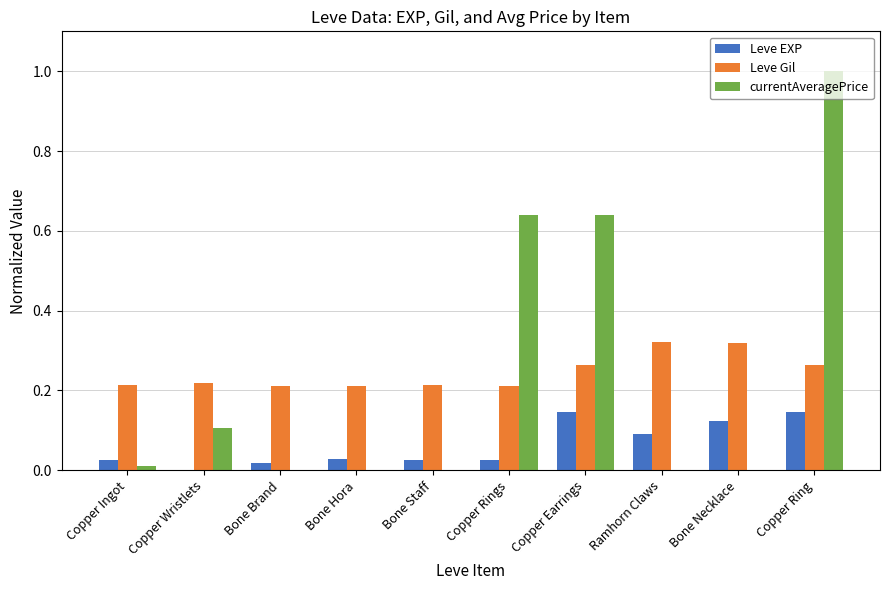

Is it true that Leve Gil equals 0.1 at Copper Ring?

False